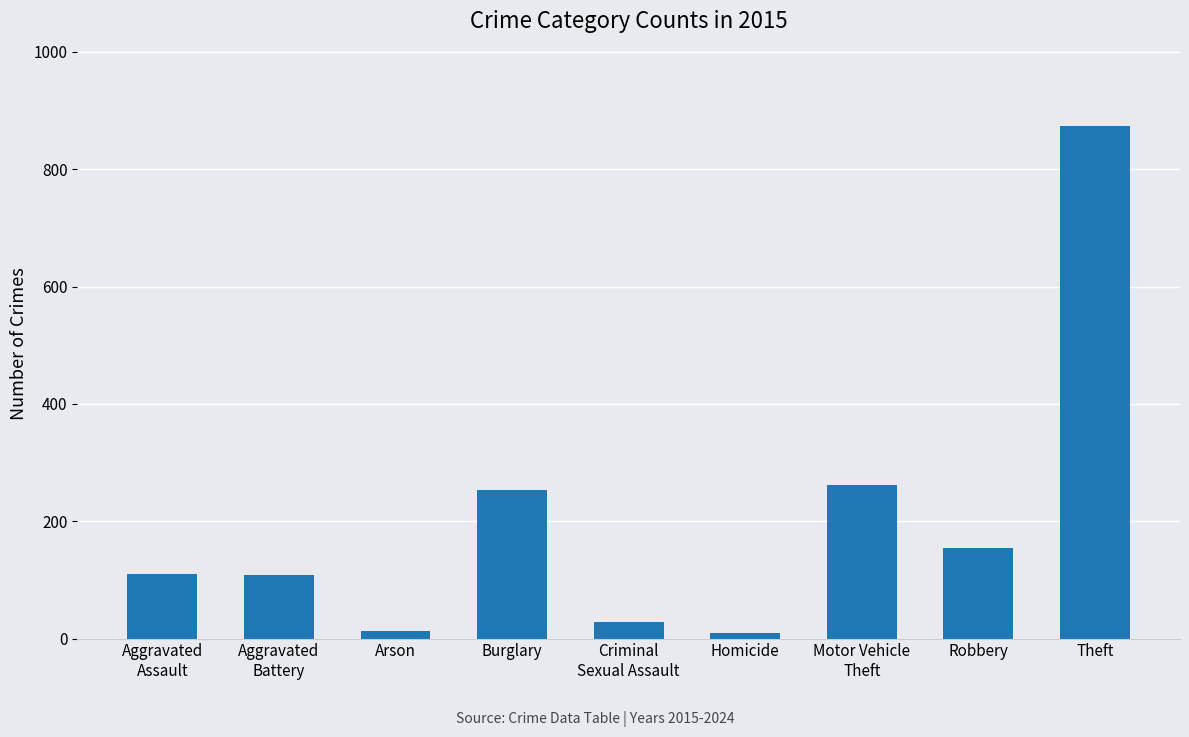

What is the label of the 3rd bar from the left?

Arson